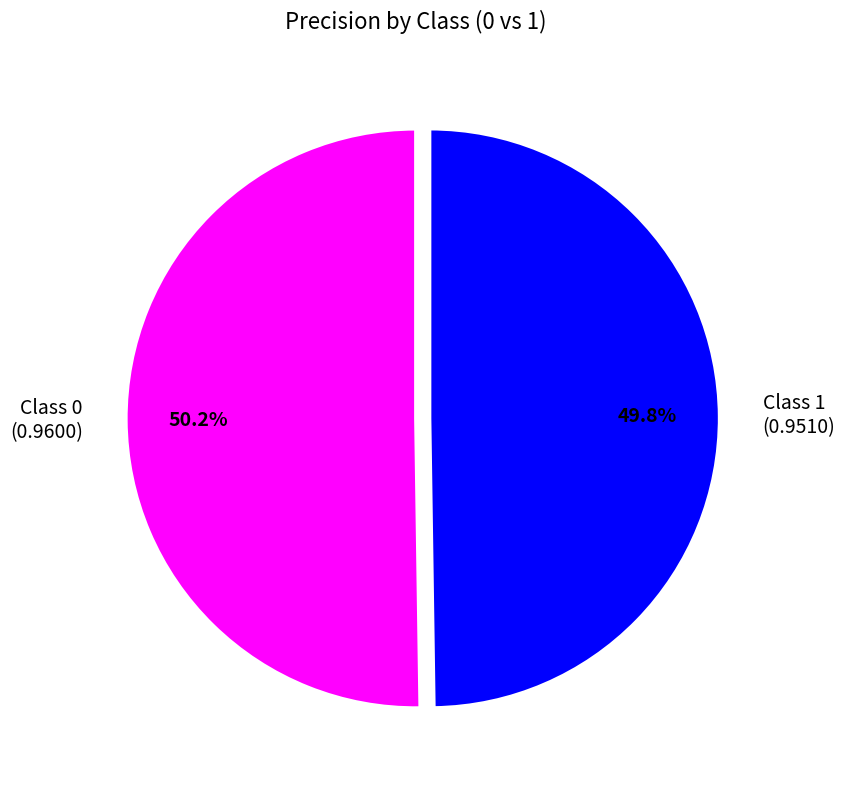

What percentage do Class 1 (0.9510) and Class 0 (0.9600) together represent?

100.0%